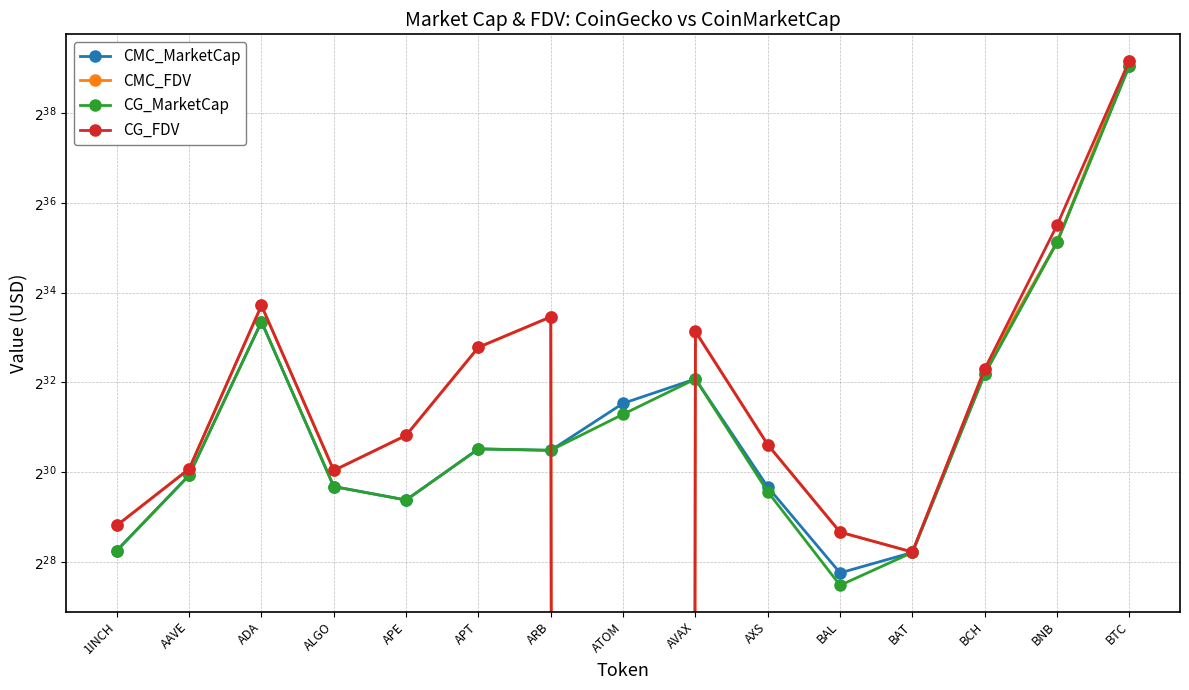

Between 1INCH and BAL, which series saw the biggest shift?

CG_MarketCap